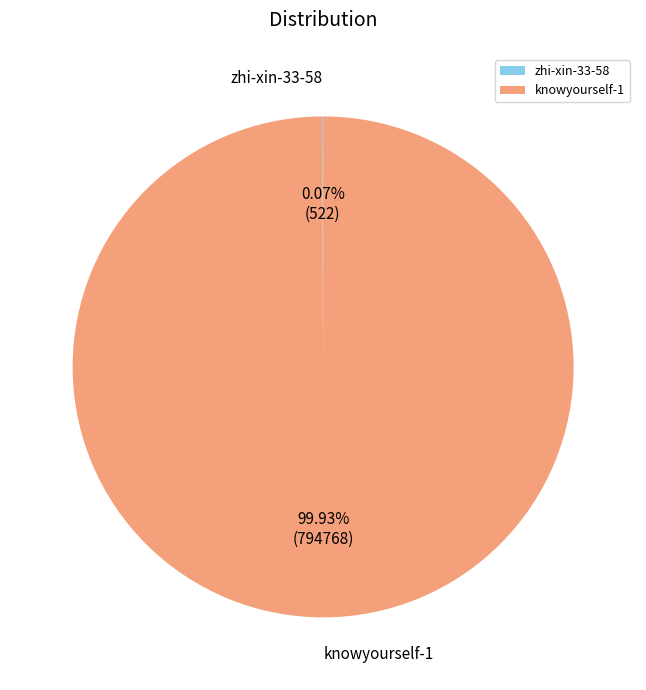

Does any single category account for the majority?

Yes